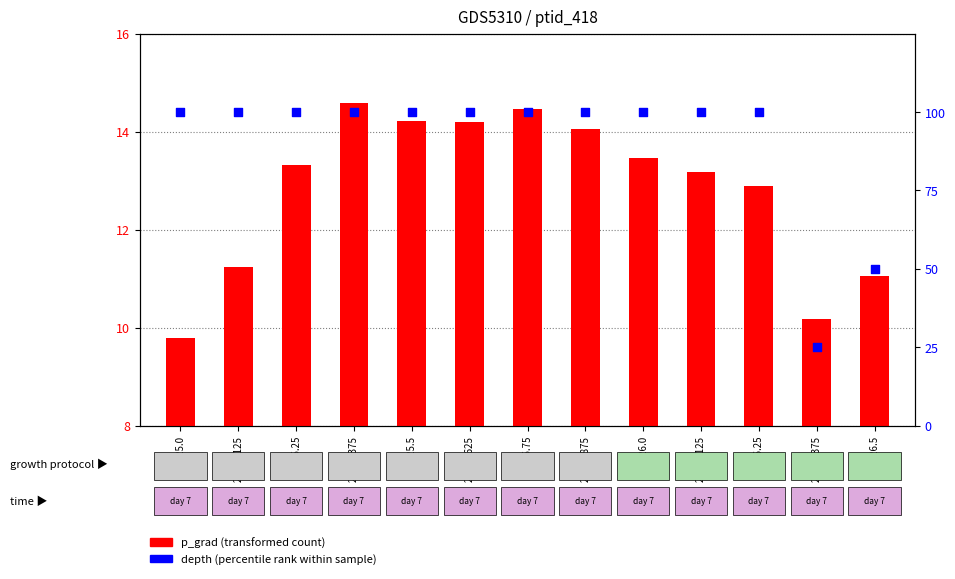

Which series reaches the minimum Y coordinate?

p_grad (transformed count)